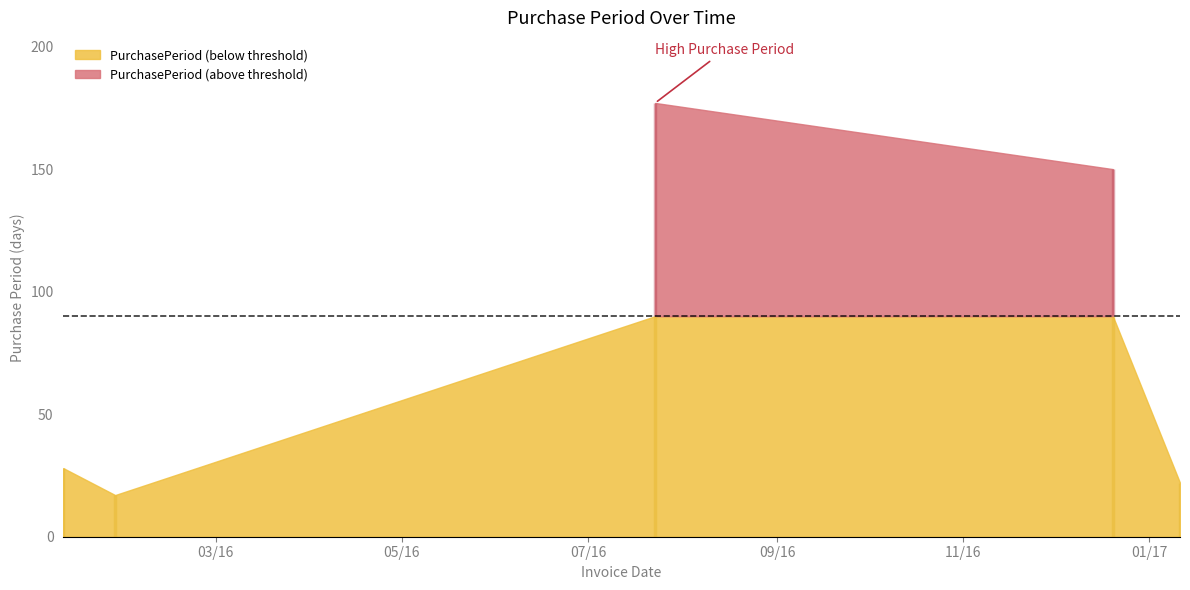

True or false: the data has more than 2 interior local peaks.

False